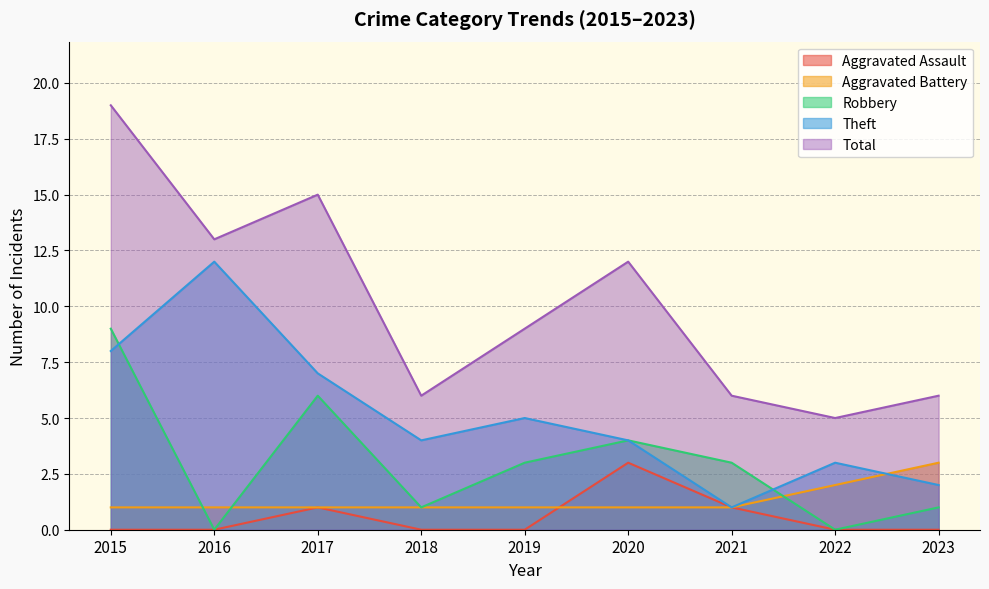

Count the number of data series in this chart.

5